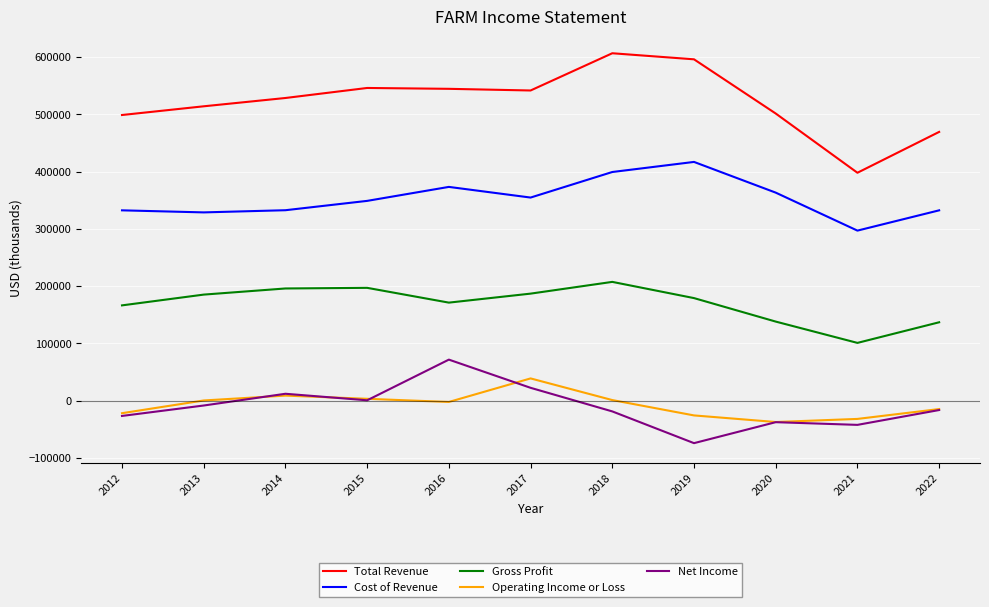

The Cost of Revenue series shows 654674 at 2016. True or false?

False